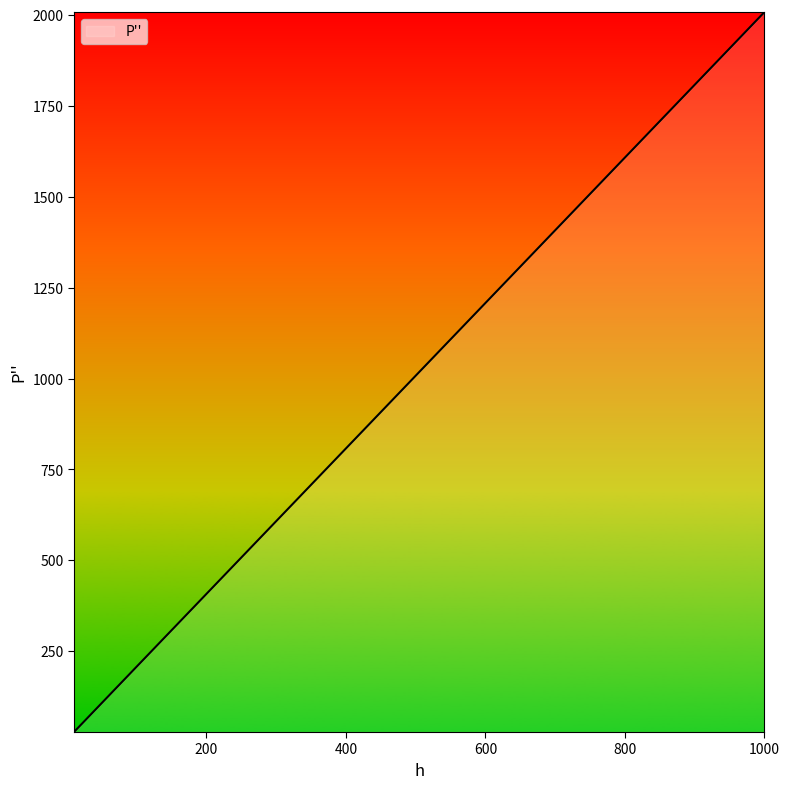

What is the greatest value displayed?

2008